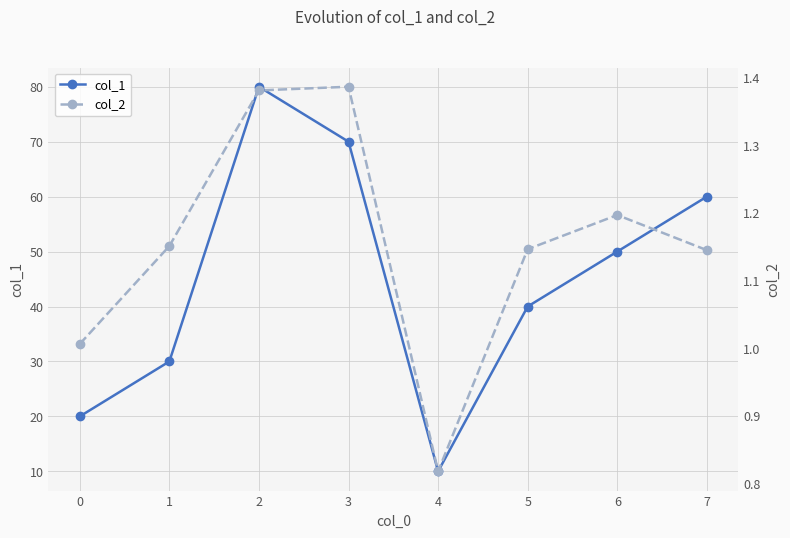

True or false: col_2 and col_1 intersect in this chart.

False